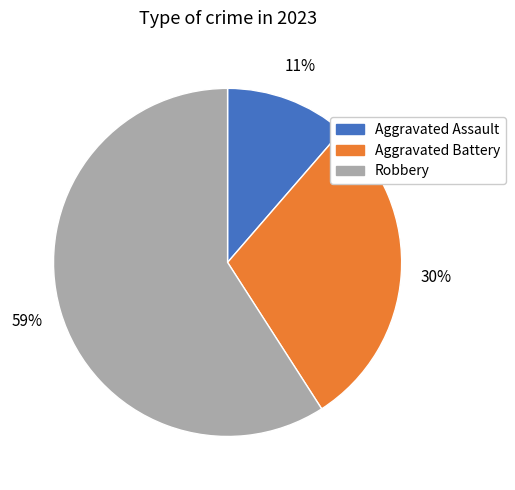

To the nearest percent, what is the difference between the largest and smallest slice percentages?

48%